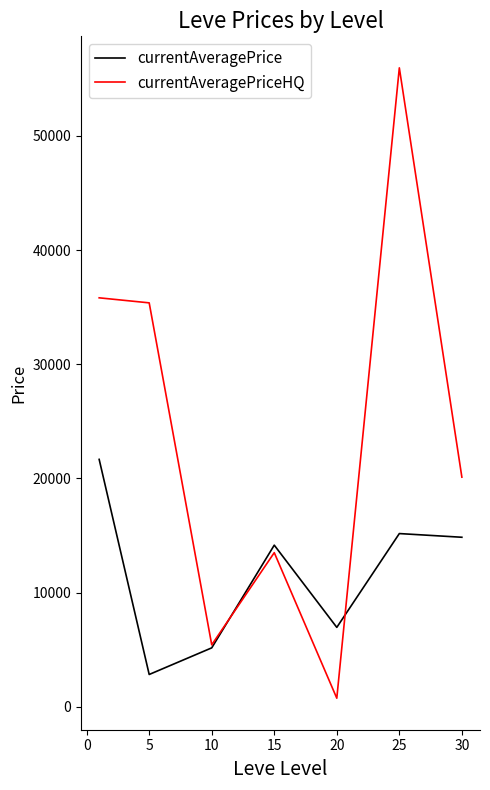

What is the minimum value for currentAveragePrice?

2834.3